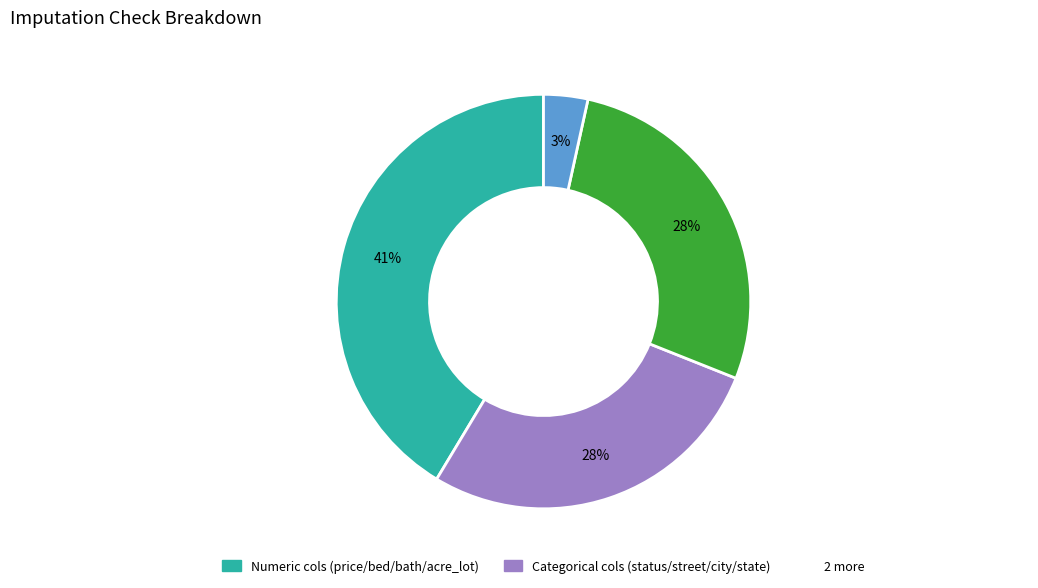

Count the number of slices in the pie.

4